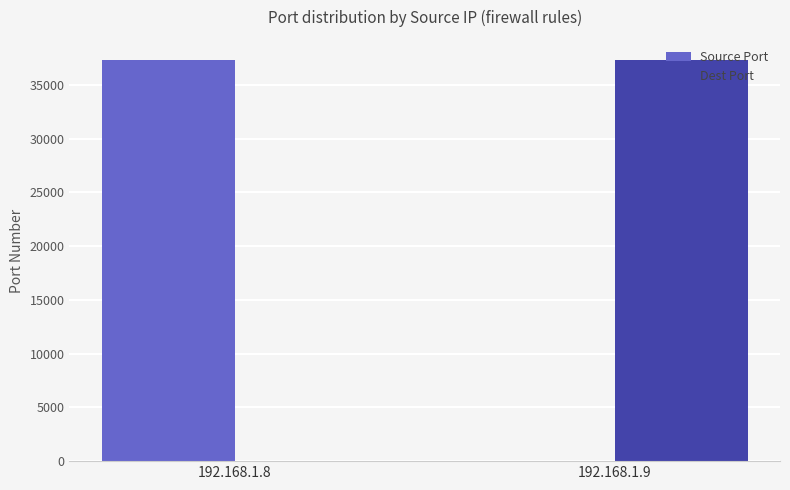

Reading left to right, what are all the values shown in this chart?

Source Port: 192.168.1.8=37312	192.168.1.9=21
Dest Port: 192.168.1.8=21	192.168.1.9=37312